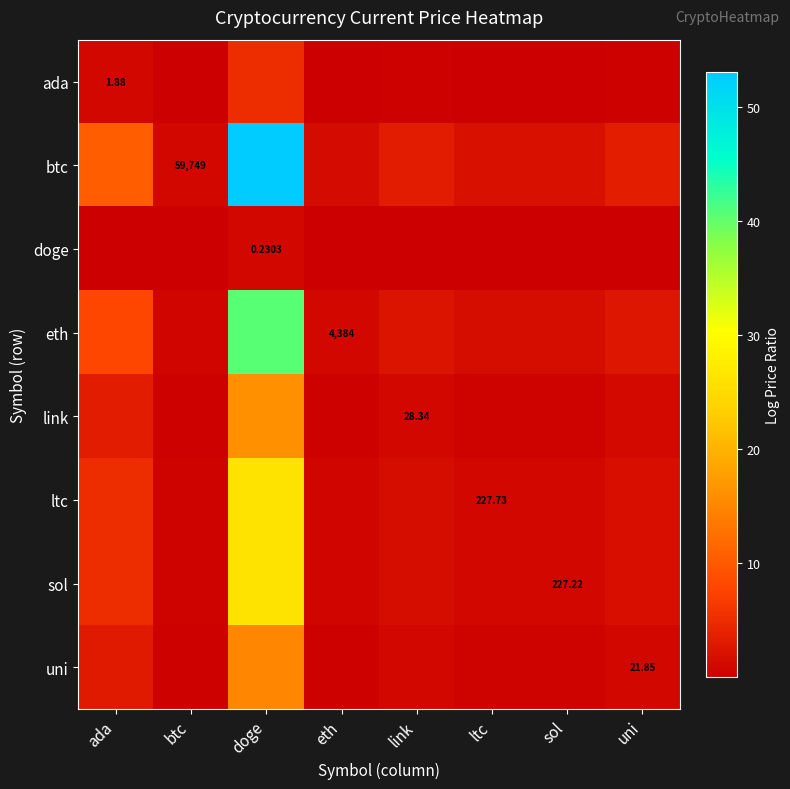

True or false: ada has a value of 0.2 at sol.

True